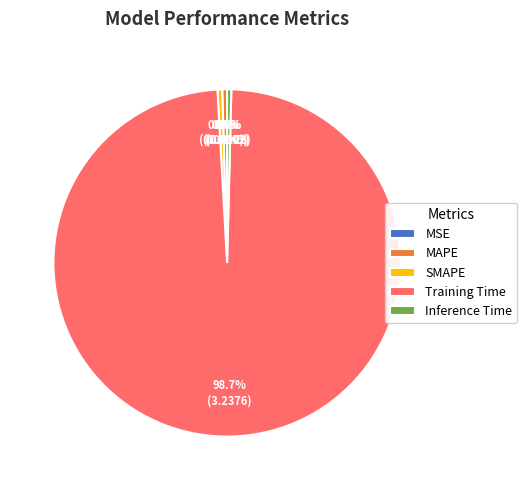

To the nearest percent, what is the difference between the largest and smallest slice percentages?

99%